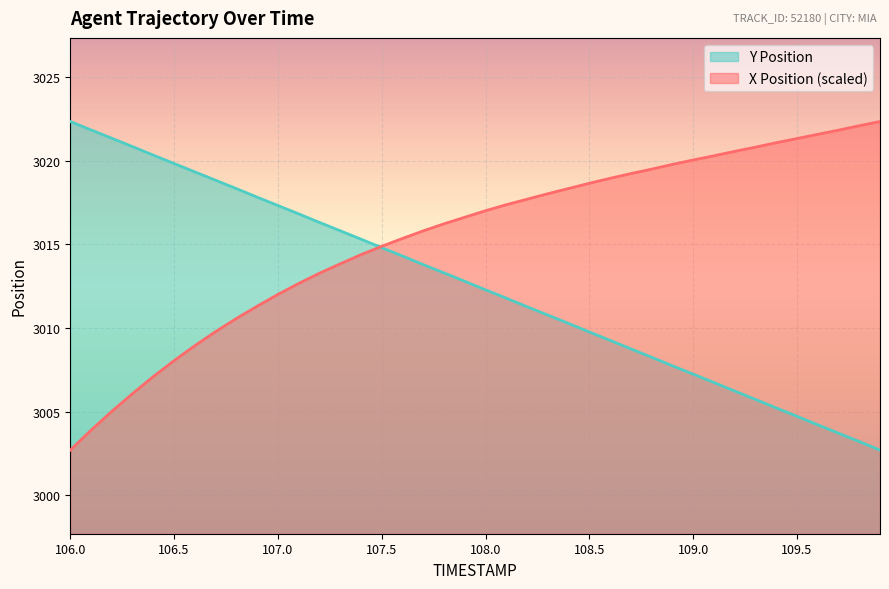

Count the number of data series in this chart.

2